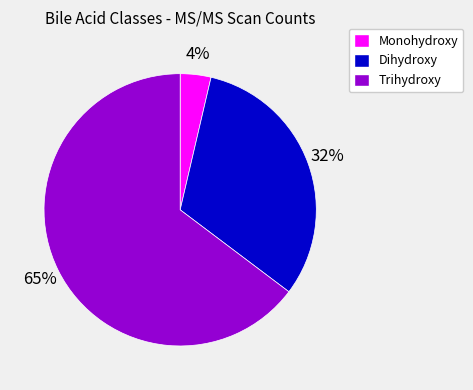

Is there a majority slice in this chart?

Yes